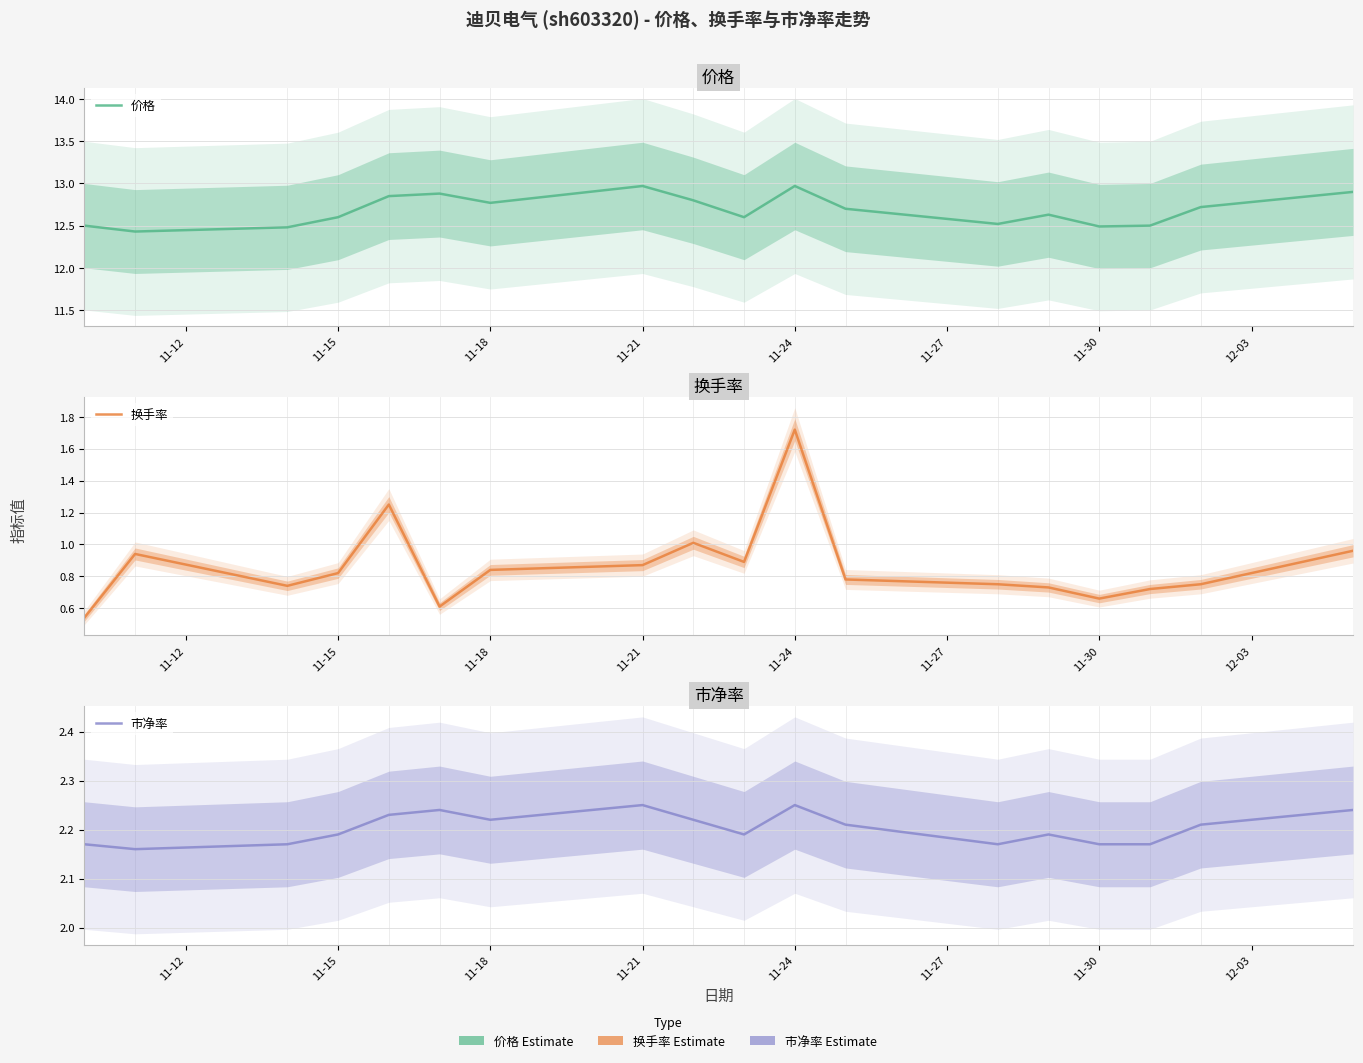

Is the value of 换手率 at 11-30 greater than the value of 价格 at 11-21?

No